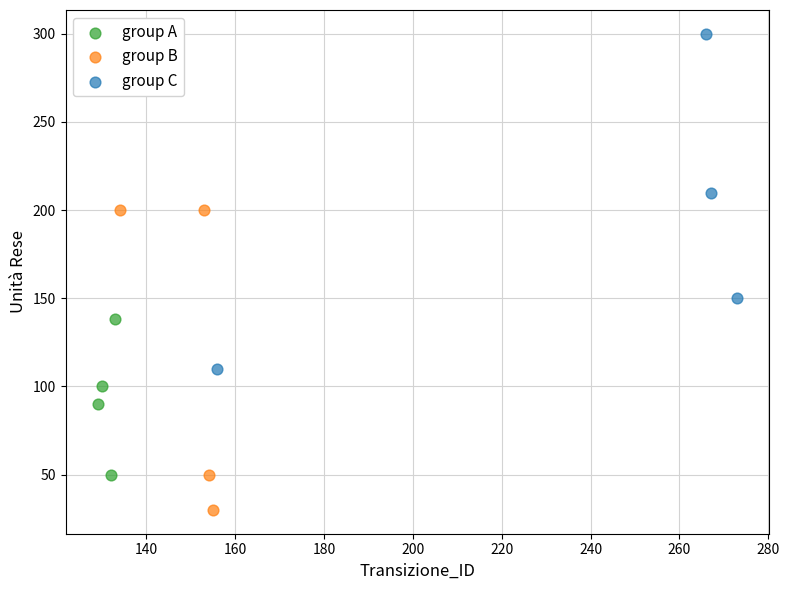

Which series contains the lowest Y value?

group B